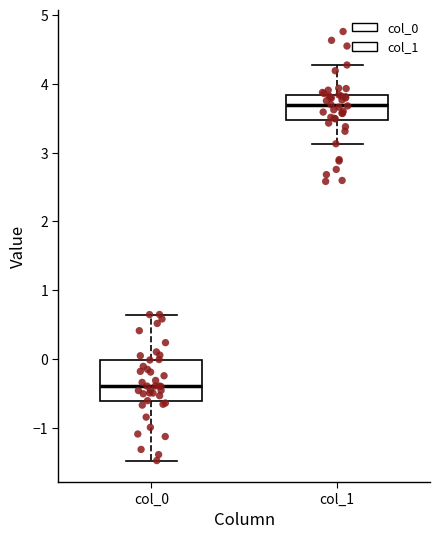

Which box's median line is the lowest?

col_0